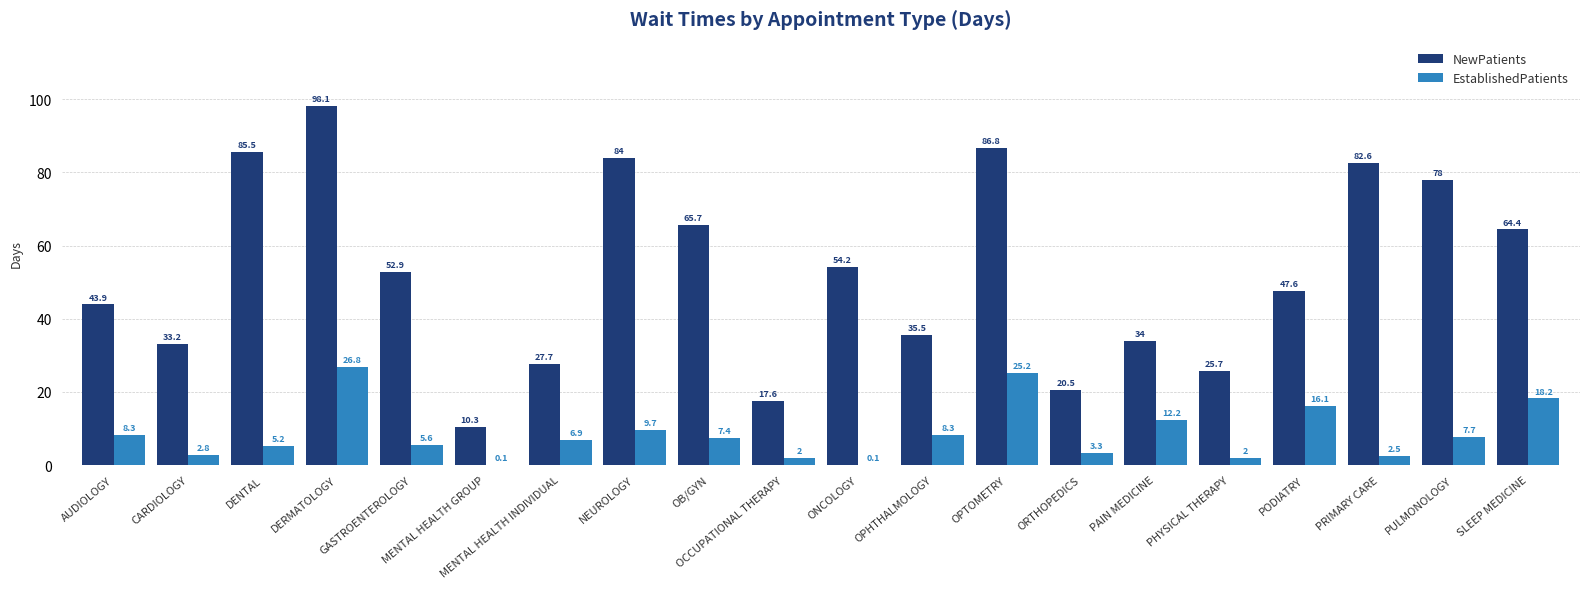

What is the maximum value for EstablishedPatients?

26.8